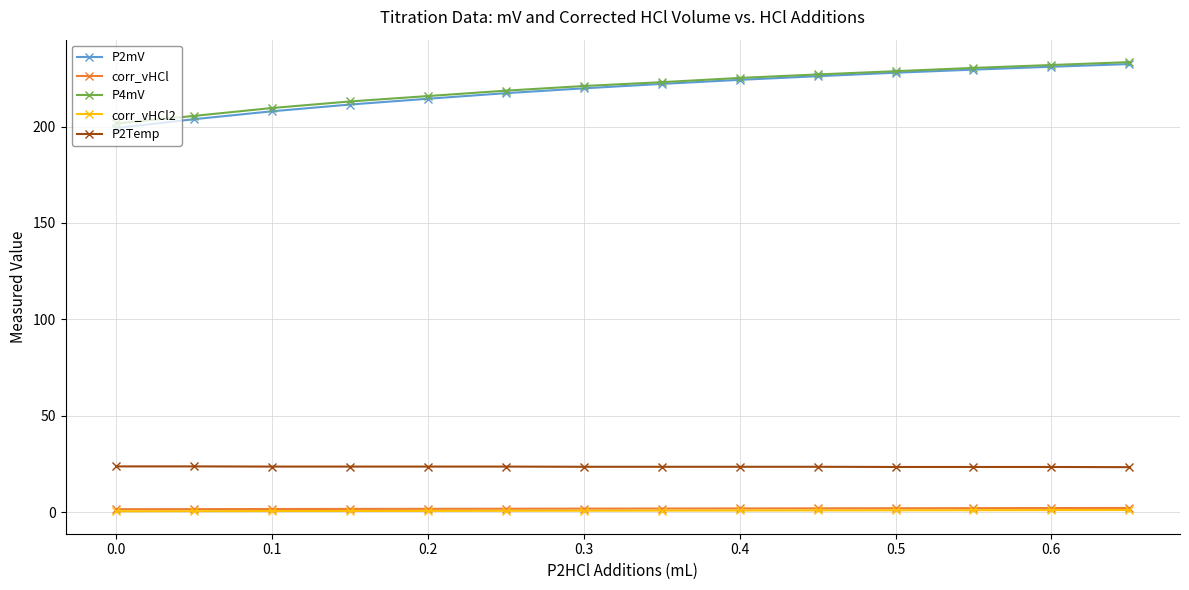

What is the maximum value for P2Temp?

23.7